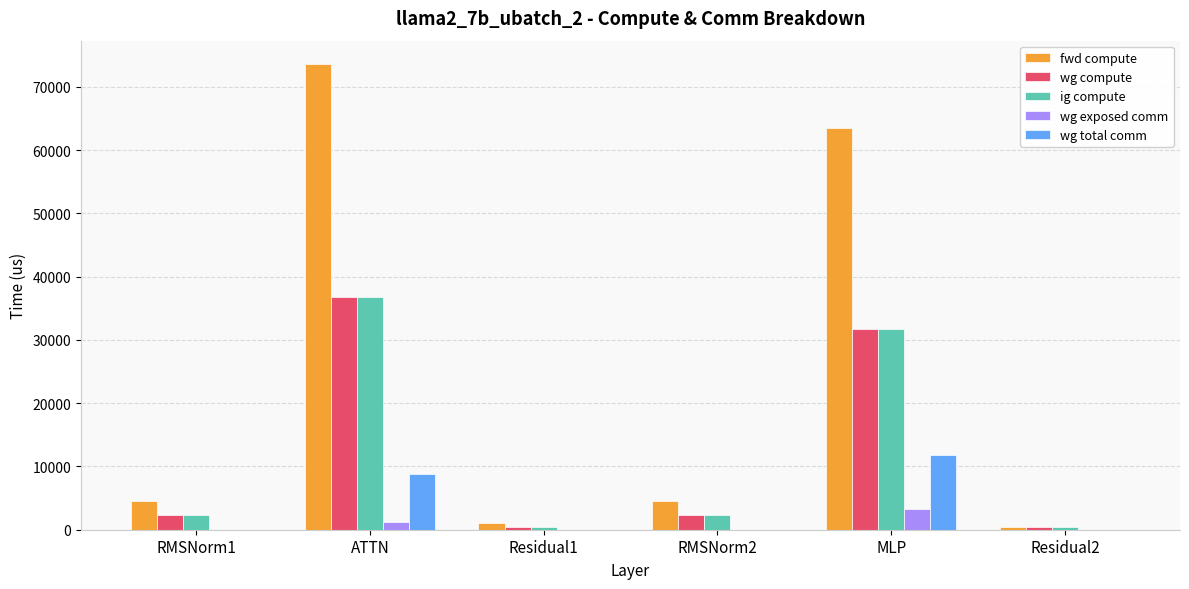

How many groups of bars are there?

6